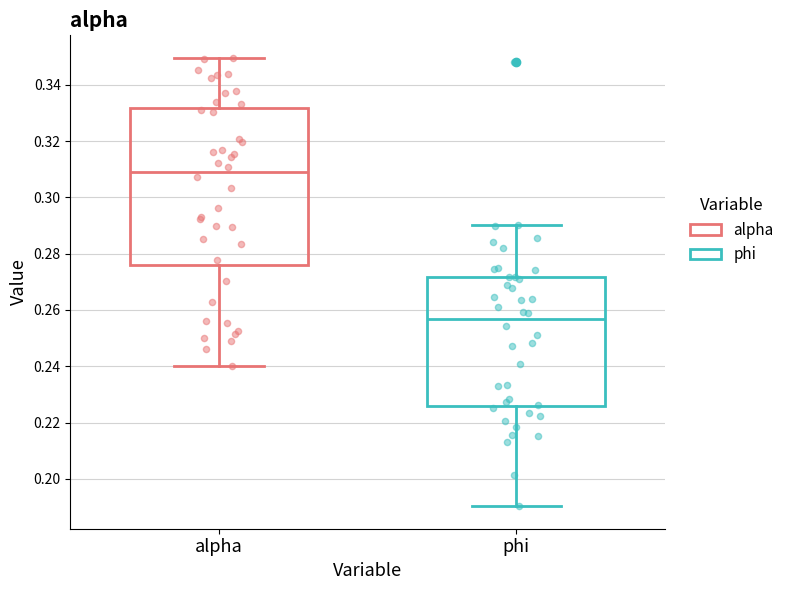

Which box has the highest median line?

alpha